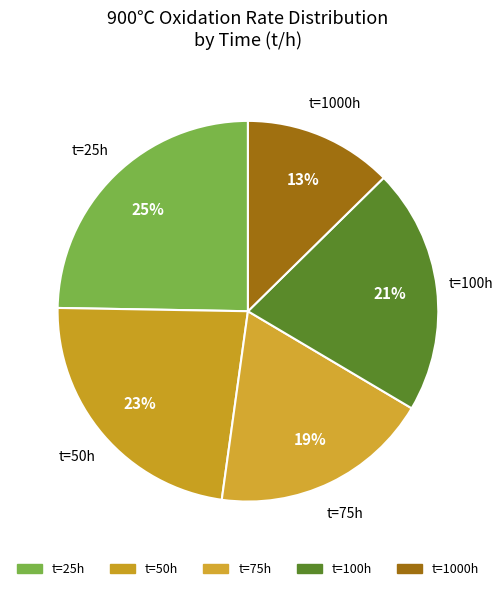

Rank the categories by value from highest to lowest.

t=25h, t=50h, t=100h, t=75h, t=1000h